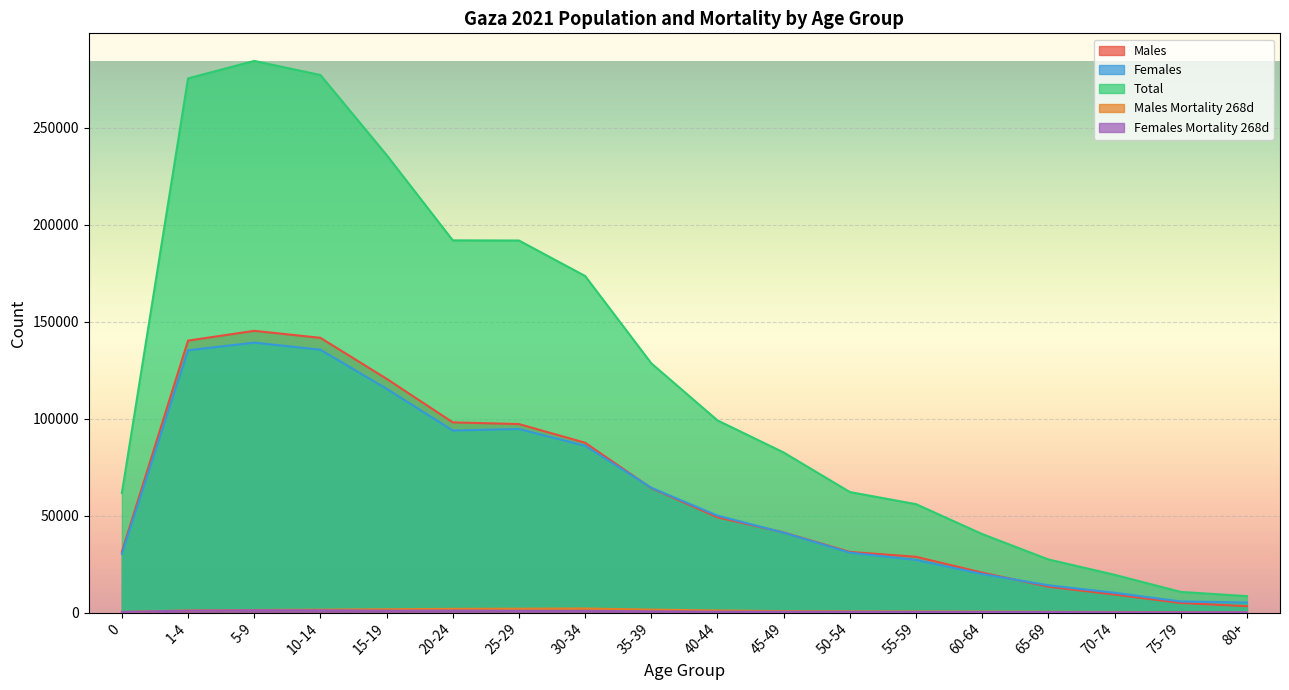

Reading left to right, list all the values displayed in this chart.

Males: 31374	140221	145276	141660	120553	98073	97192	87562	64156	49109	41317	31260	28753	20588	13323	9282	4934	3293
Females: 30234	135228	139182	135532	115384	93854	94657	85986	64356	49977	41214	30876	27135	19882	14061	10181	5709	5170
Total: 61608	275449	284458	277192	235937	191927	191849	173548	128512	99086	82531	62136	55888	40470	27384	19463	10643	8463
Males Mortality 268d: 277	1104	1319	1481	1710	1913	1990	2093	1504	1070	730	596	513	476	376	298	189	119
Females Mortality 268d: 272	992	1201	1145	961	999	918	890	630	445	414	367	318	301	233	155	99	159